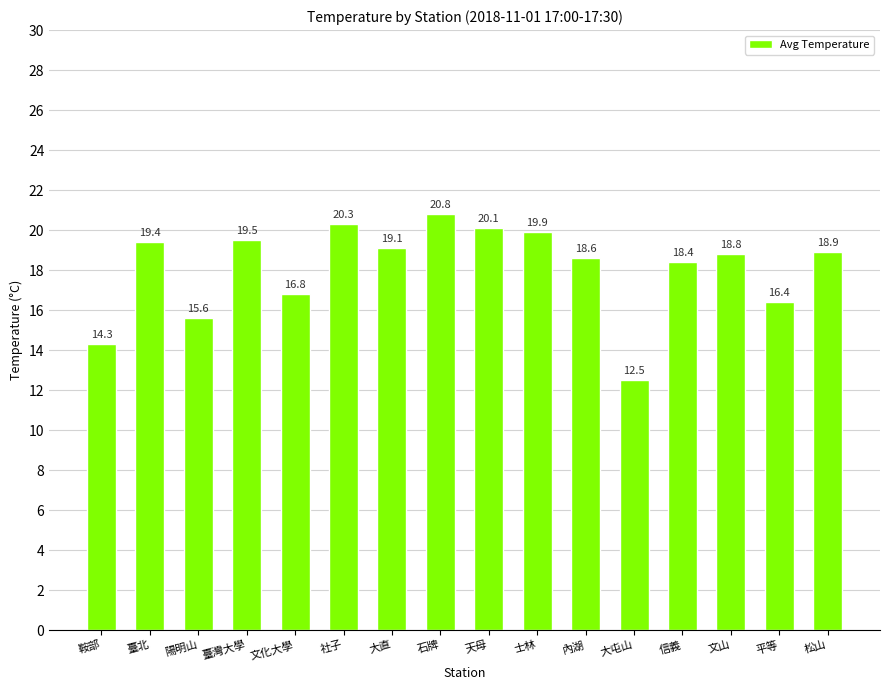

Reading left to right, list all the values displayed in this chart.

14.3	19.4	15.6	19.5	16.8	20.3	19.1	20.8	20.1	19.9	18.6	12.5	18.4	18.8	16.4	18.9